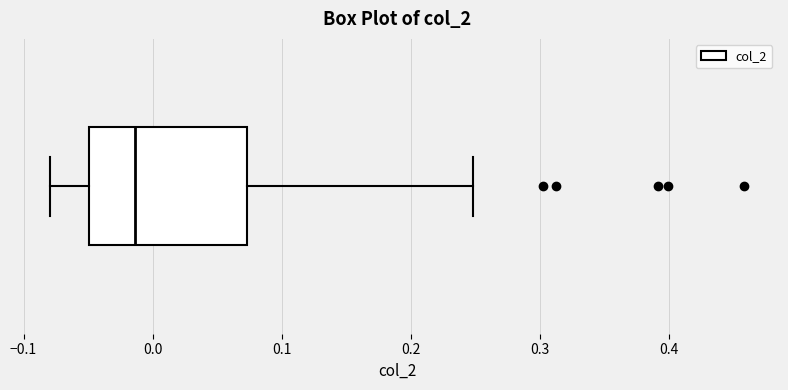

Transcribe this box plot: give where the median line is, the range the box spans, and where the two whiskers end, as read against the x-axis. The values are not printed on the chart, so give them approximately, as read against the axis.

median -0.01, box -0.05 to 0.07, whiskers -0.08 to 0.25